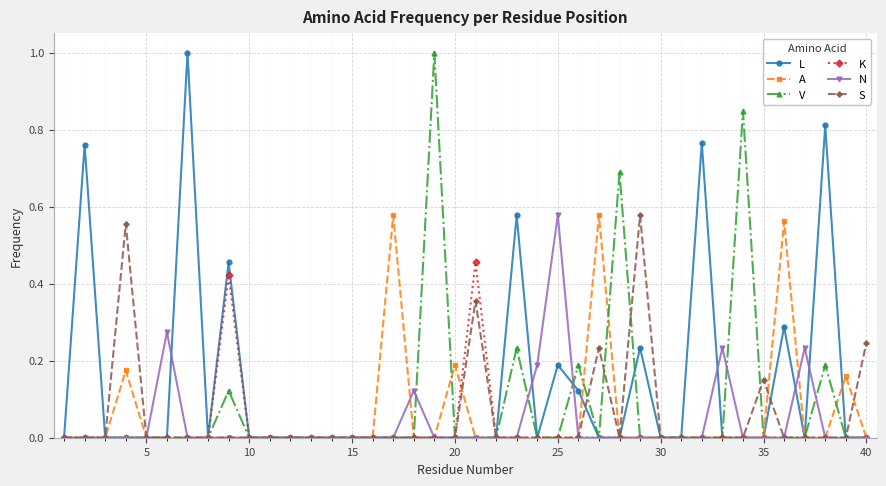

True or false: A has more than 2 points higher than both neighbors.

True